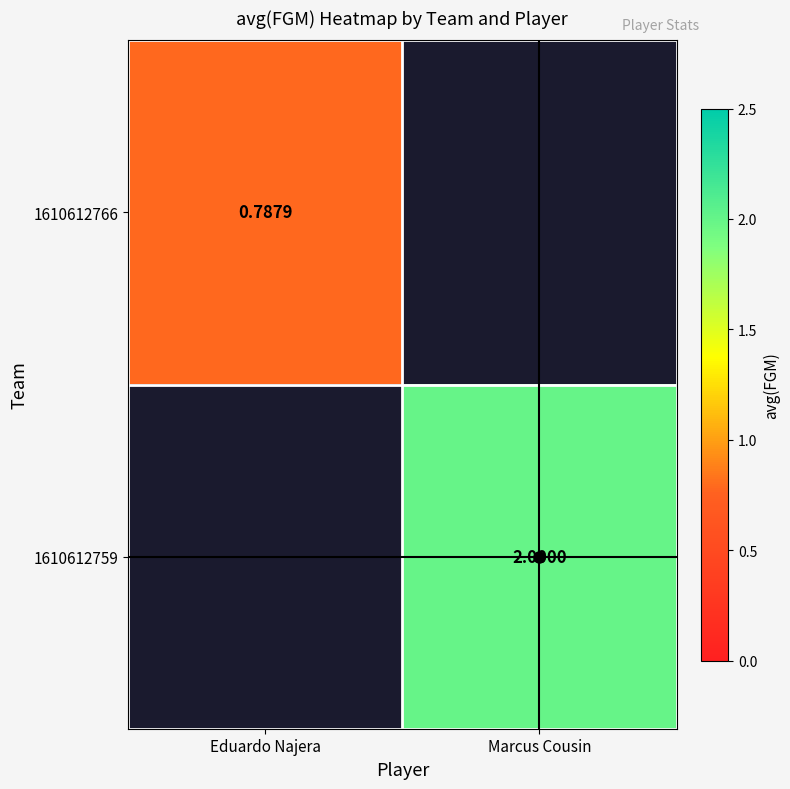

Rank the categories by 1610612759 value from highest to lowest.

Eduardo Najera, Marcus Cousin